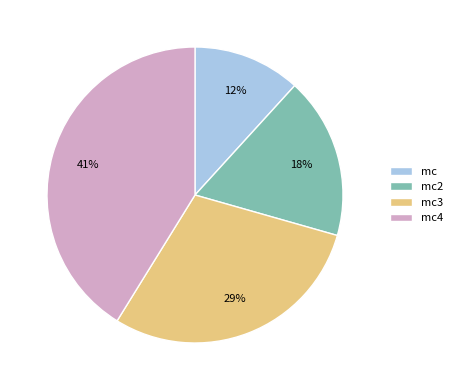

To the nearest percent, what is the difference between the largest and smallest slice percentages?

29%